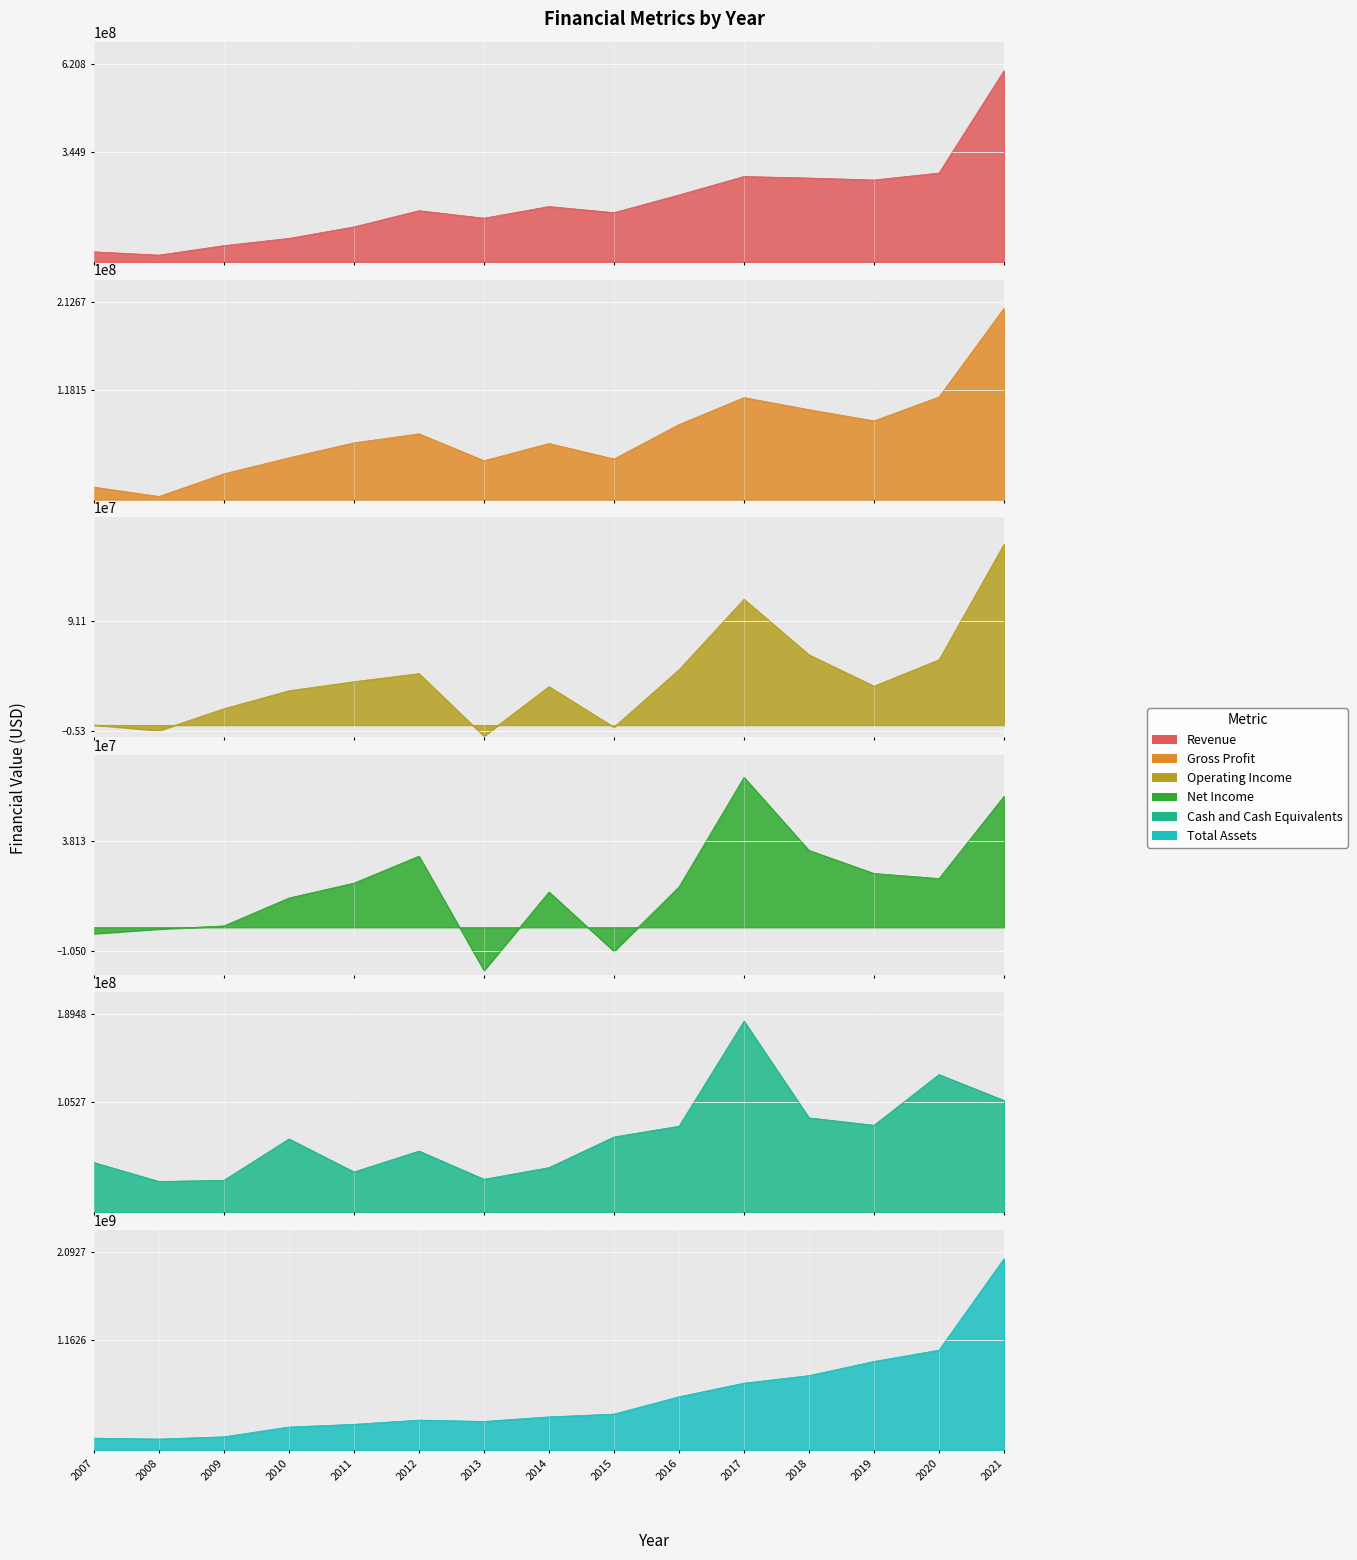

At how many categories does at least one series exceed 33964492?

15